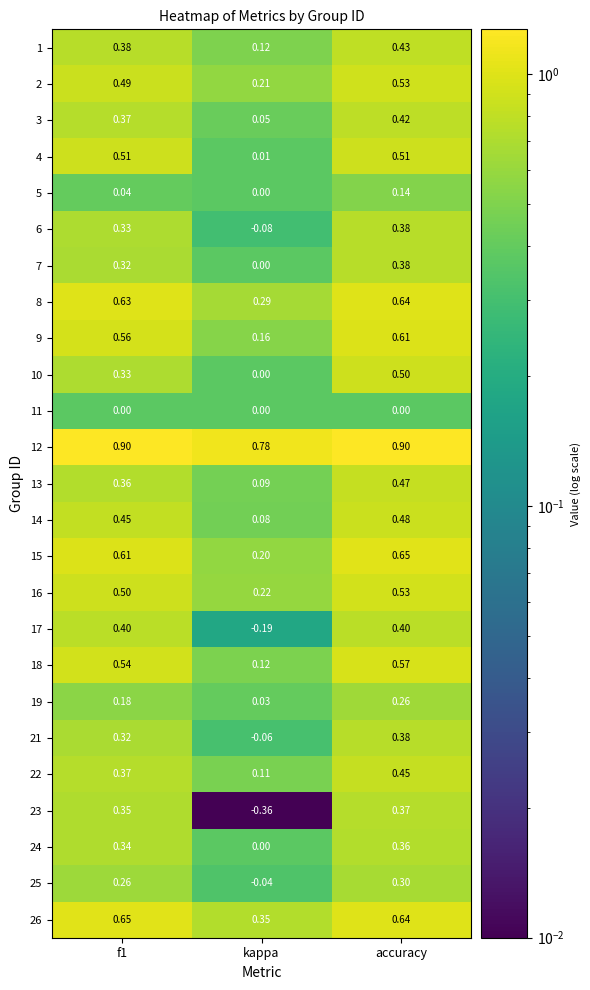

At which label does 24 reach its peak?

accuracy